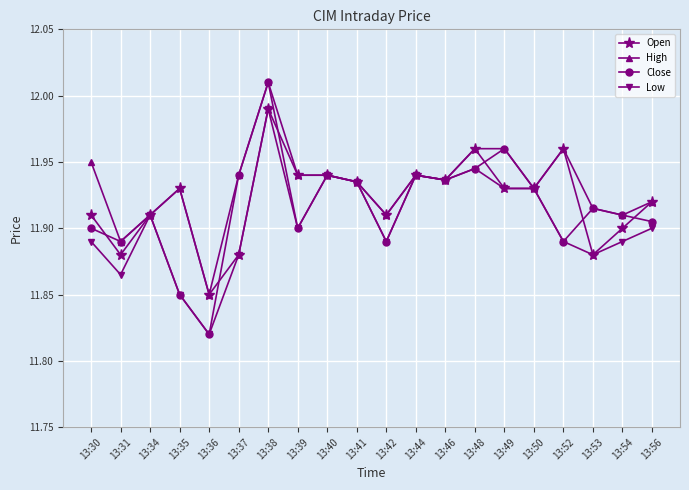

Where is Close nearest to the value 11?

13:36